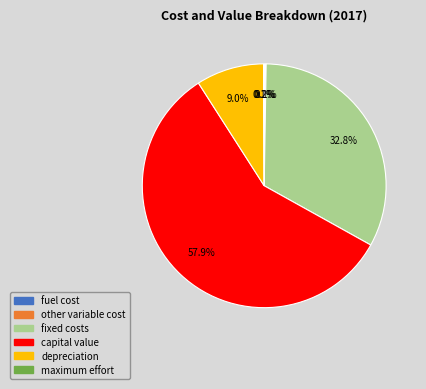

Does any single category account for the majority?

Yes